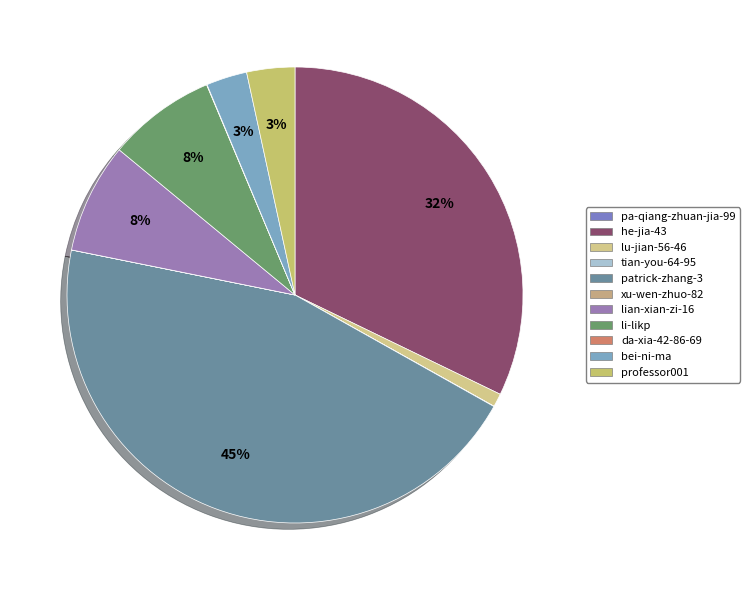

Combined, what portion of the pie is xu-wen-zhuo-82 and bei-ni-ma?

2.9%